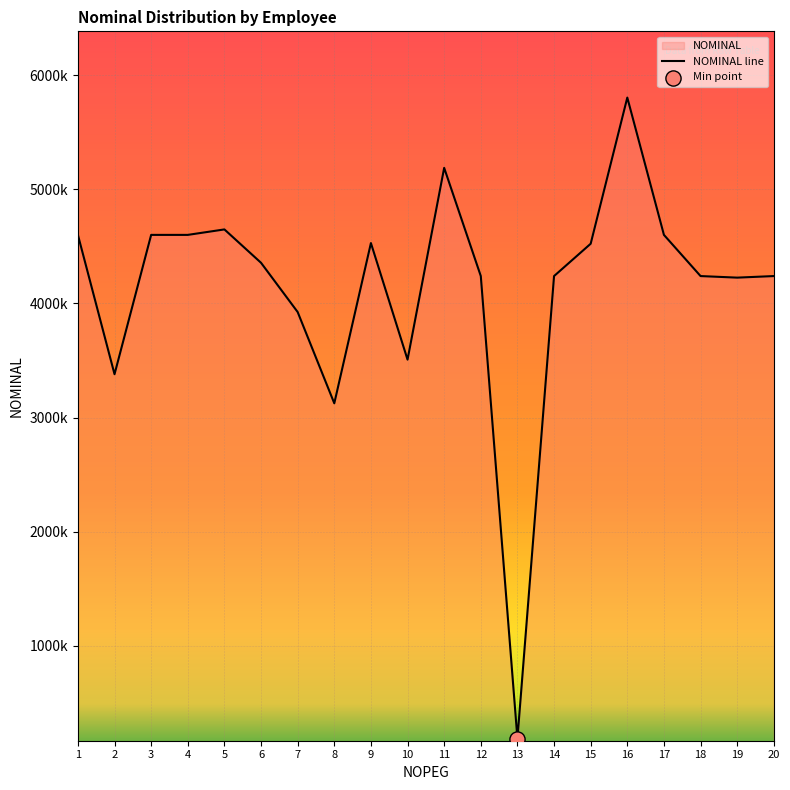

Between 17 and 2, which is larger?

17